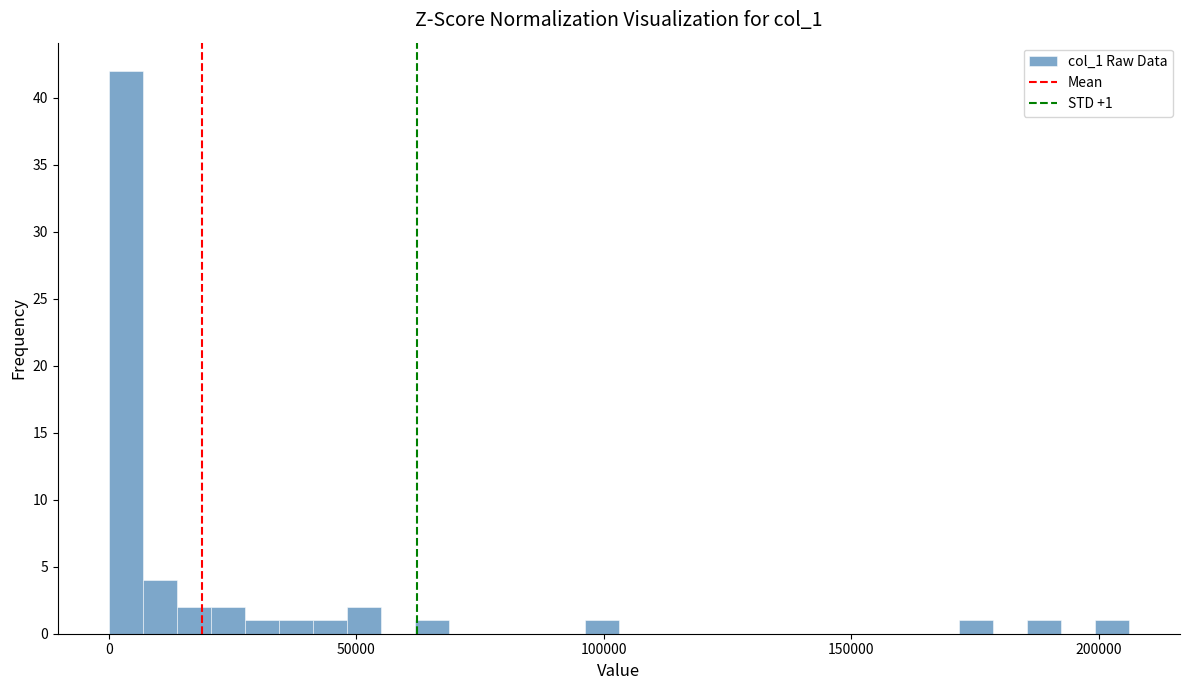

Read against the x-axis, roughly where is the centre of the tallest bar?

5000